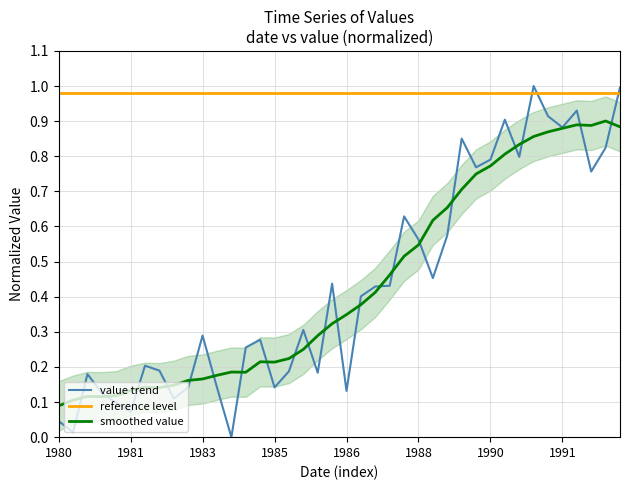

Where is smoothed value nearest to the value 0?

1980